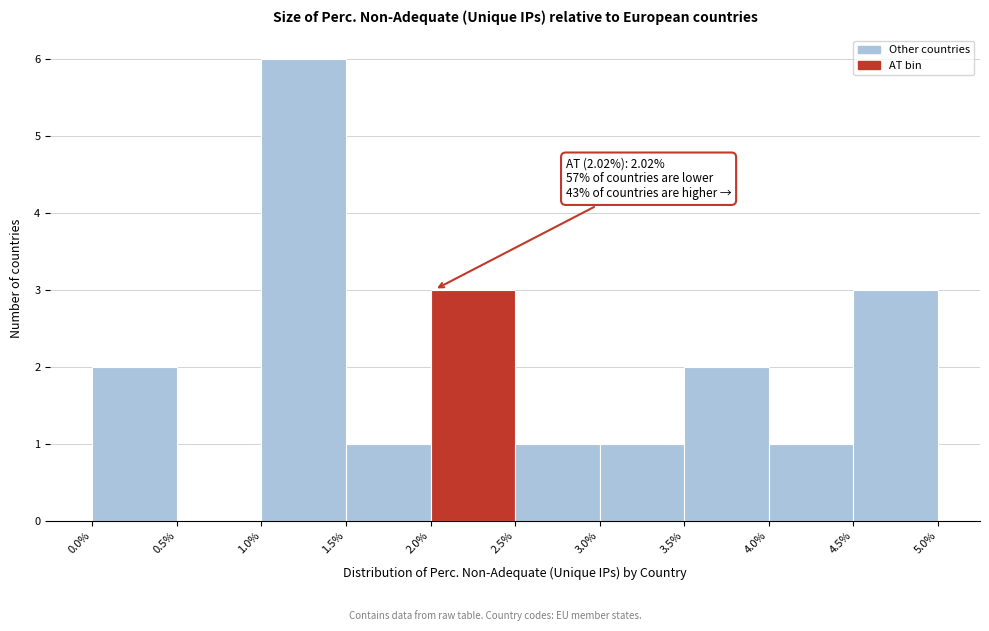

Over which range of the x-axis is the bar tallest?

1.0% to 1.5%